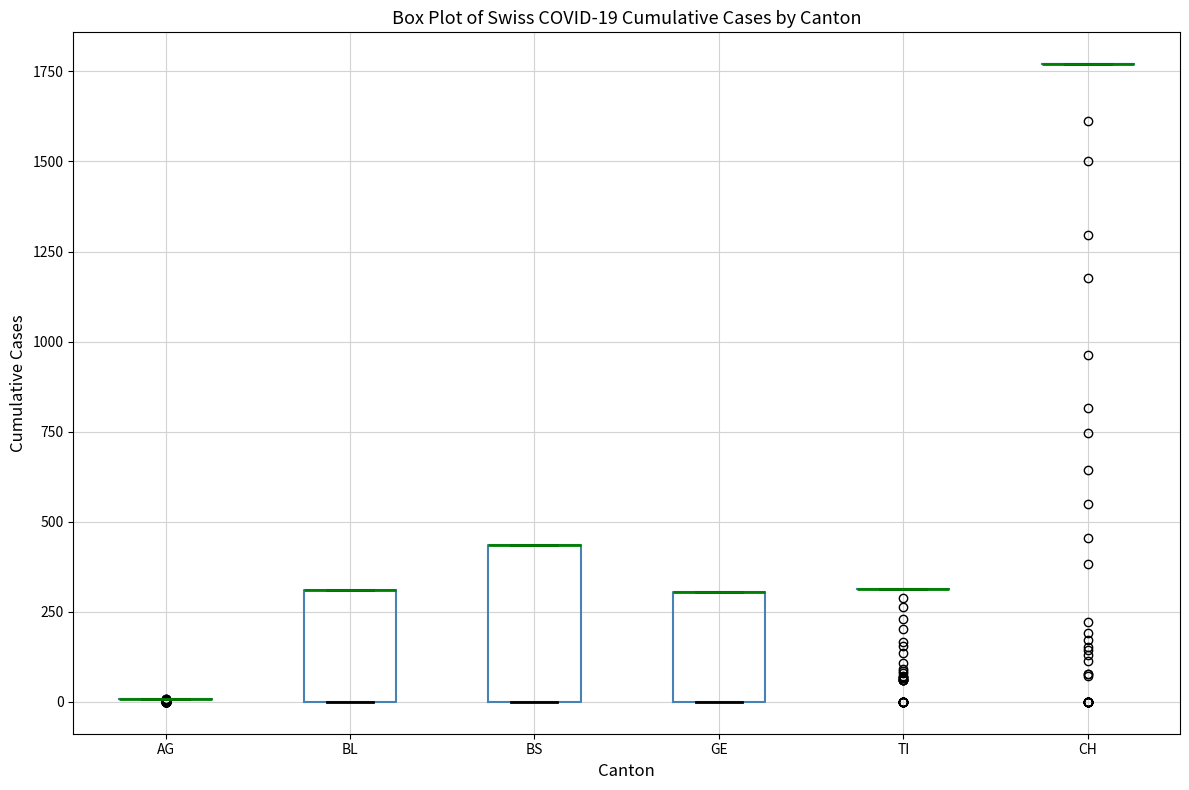

Which box is the tallest, from its lower edge to its upper edge?

BS